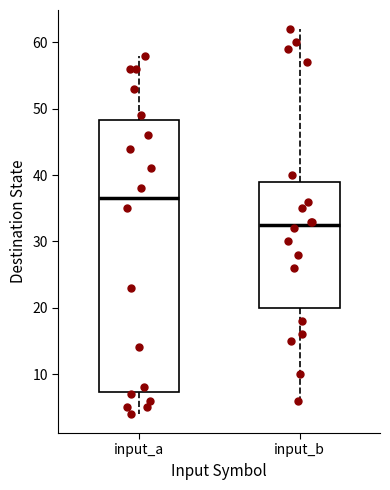

Where does the median line of the box for input_a sit on the y-axis? The values are not printed on the chart, so give them approximately, as read against the axis.

37